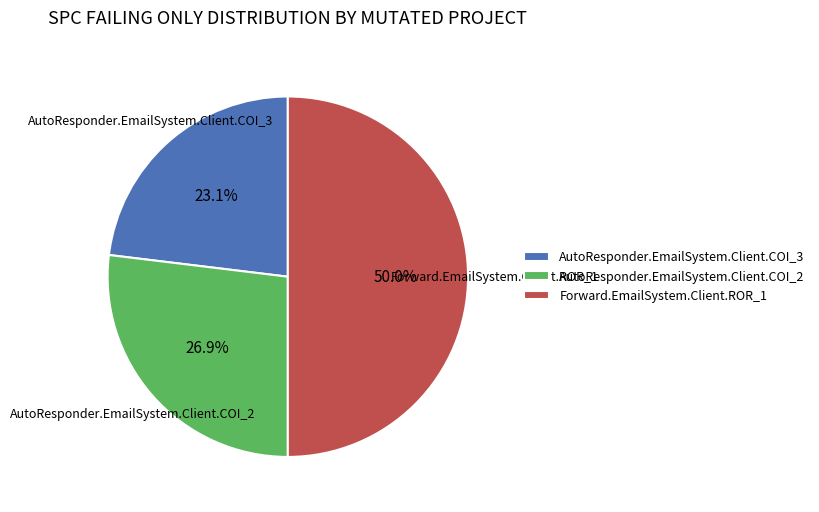

True or false: AutoResponder.EmailSystem.Client.COI_3 accounts for 30% of the total.

False